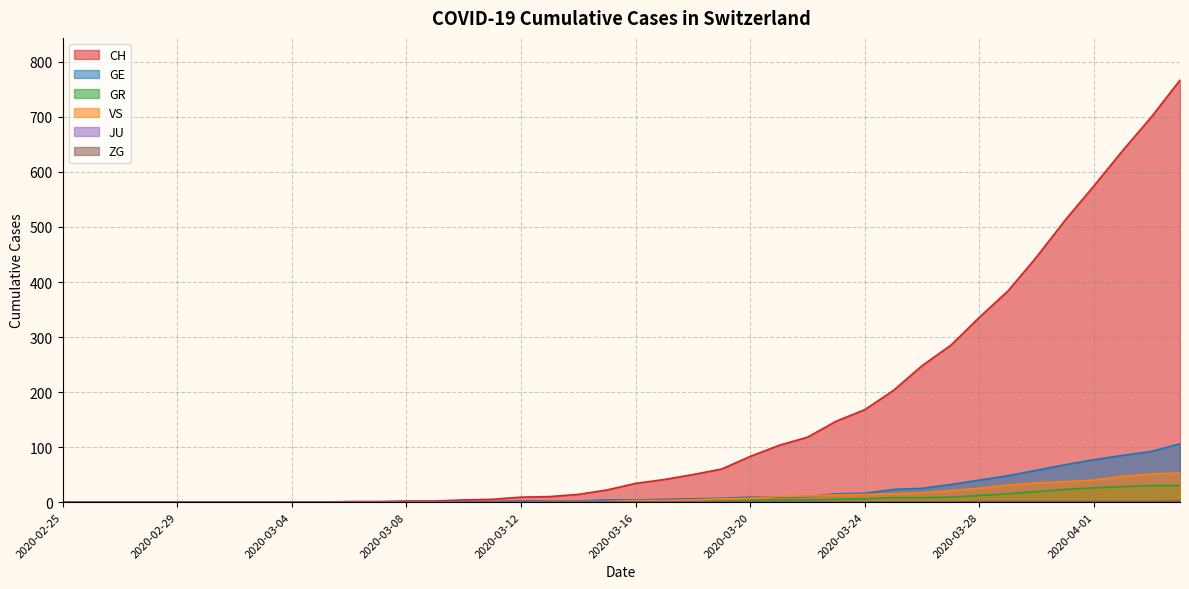

Which series has the widest spread of values?

CH